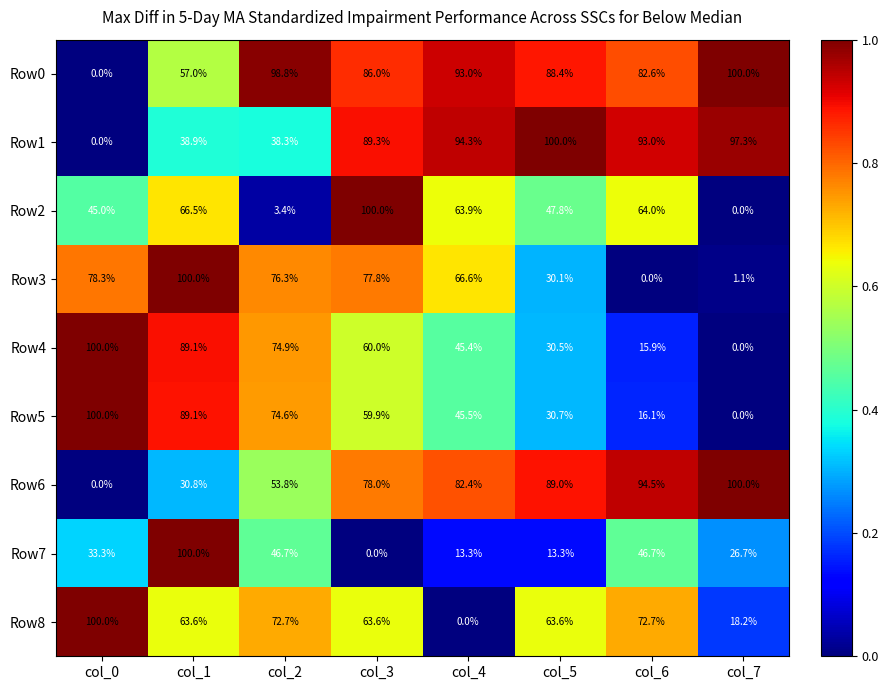

What is the greatest value displayed?

100.0